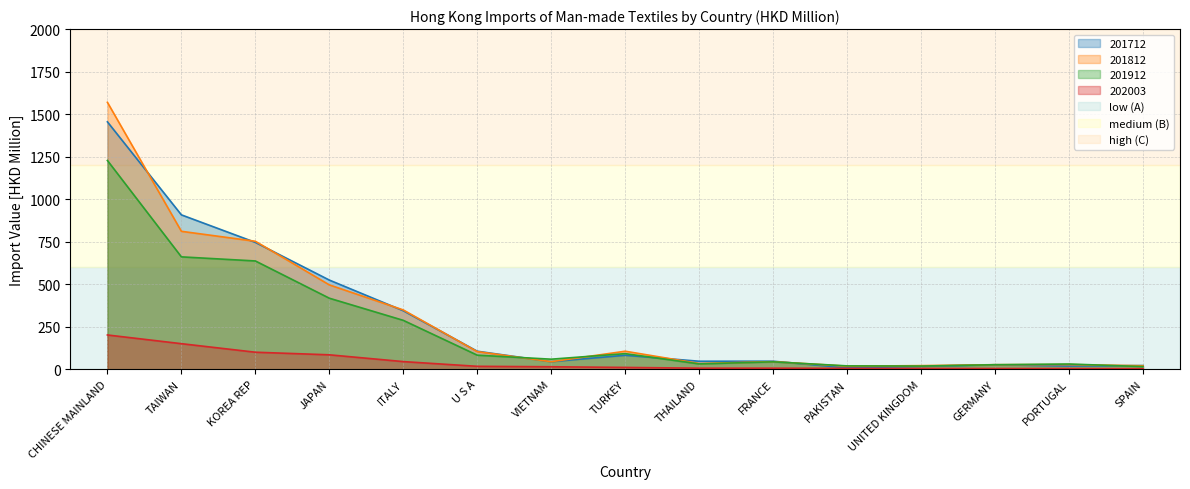

Where do 201712 and 201812 first cross each other?

CHINESE MAINLAND and TAIWAN